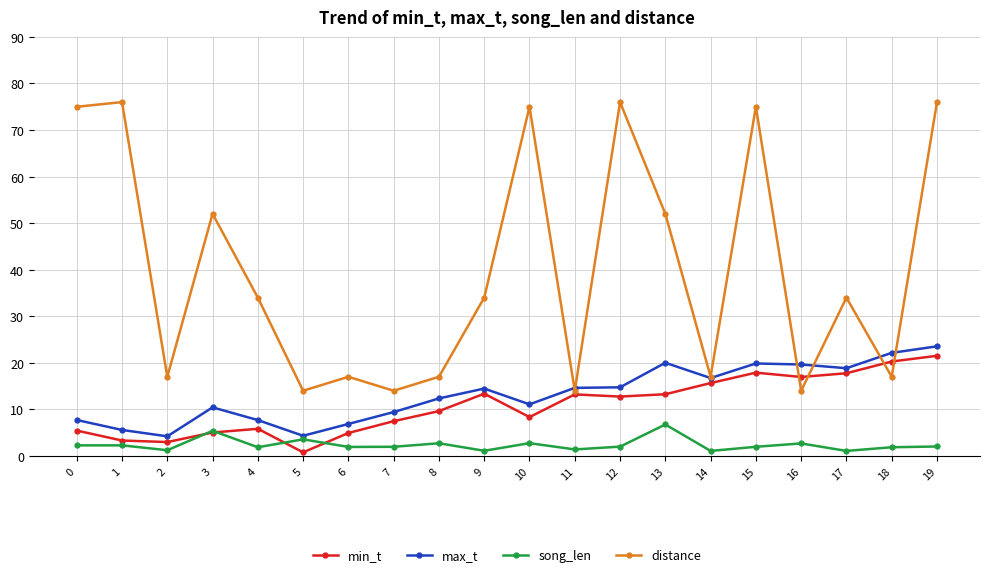

What is the value of the distance point at the 18th from the left?

34.0